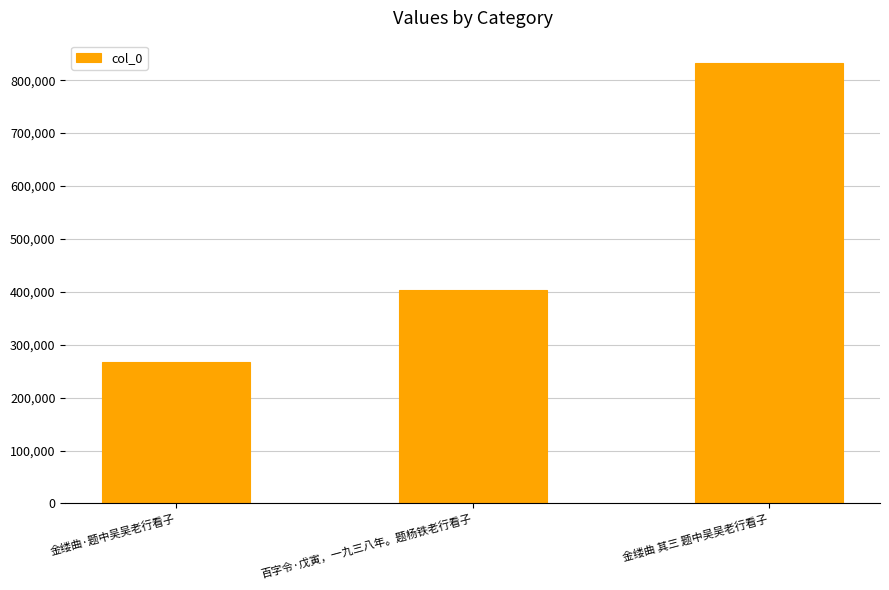

What is the difference between the values at 金缕曲 其三 题中吴吴老行看子 and 百字令·戊寅，一九三八年。题杨铁老行看子?

428920